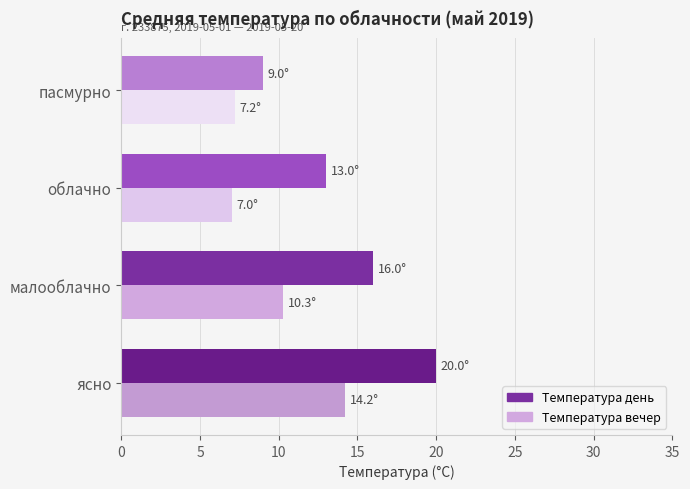

What is the average value of the Температура день series?

14.5